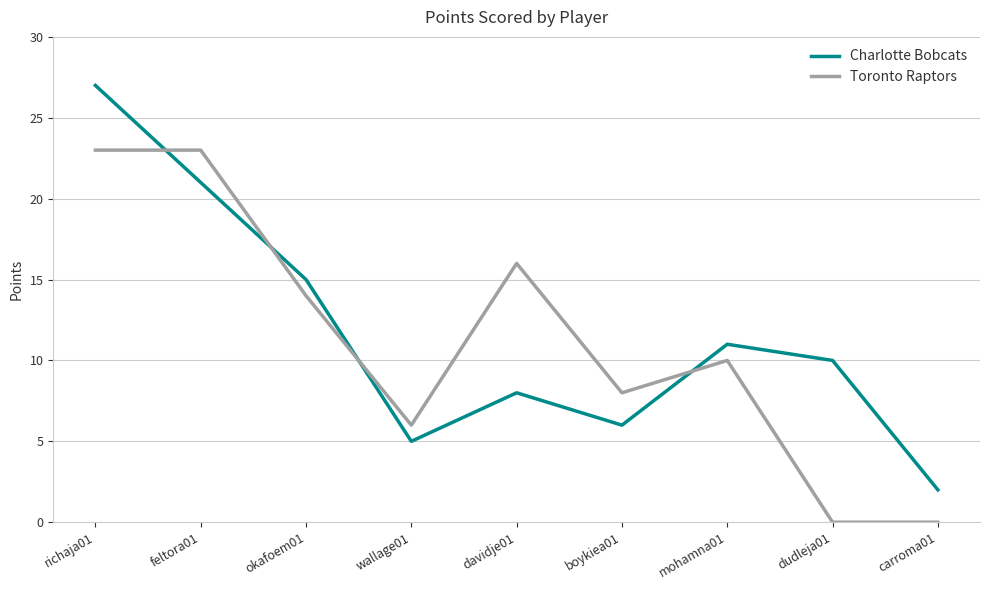

Is it true that Toronto Raptors equals 8 at boykiea01?

True